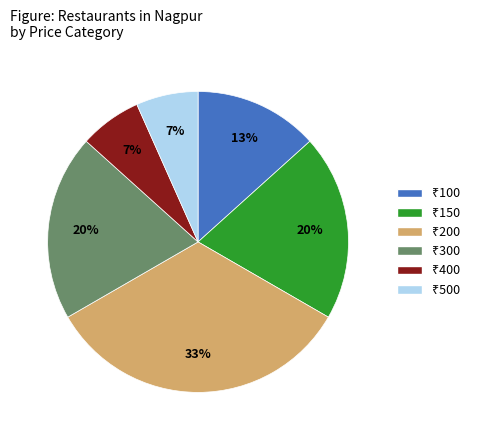

Is there a majority slice in this chart?

No